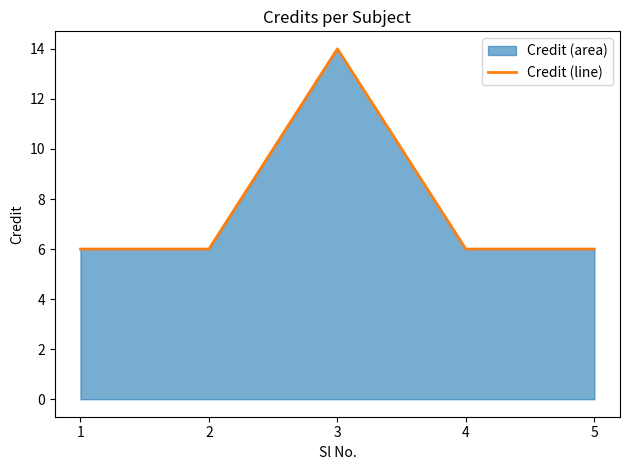

How many interior local peaks (higher than both neighbors) does the data have?

1